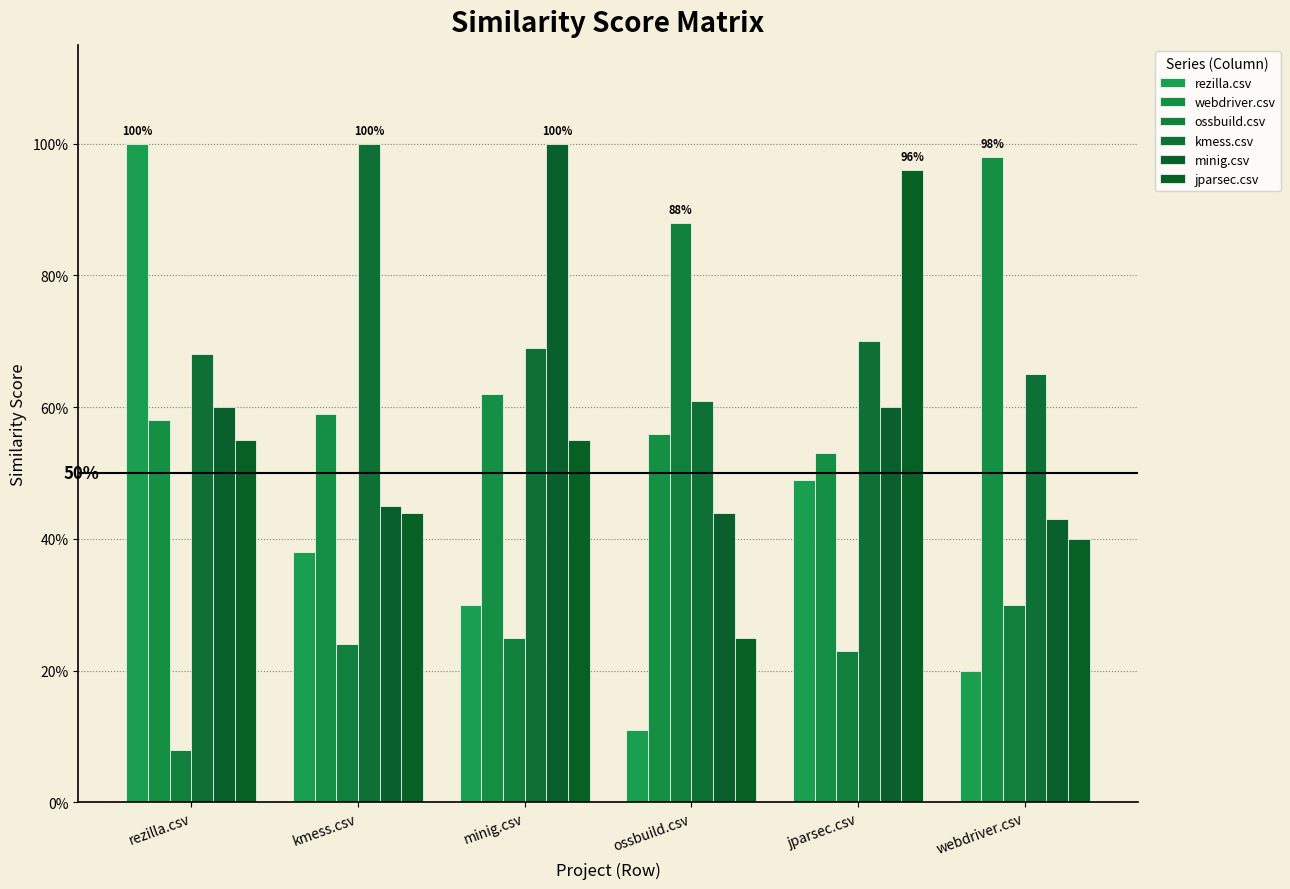

What are all the series names shown in the legend?

rezilla.csv, webdriver.csv, ossbuild.csv, kmess.csv, minig.csv, jparsec.csv